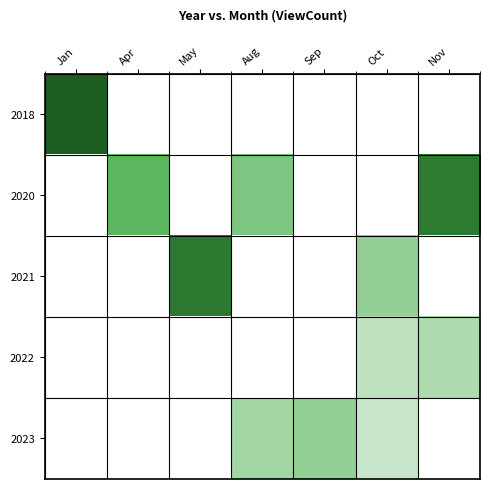

At which category is the sum across all series the highest?

Nov